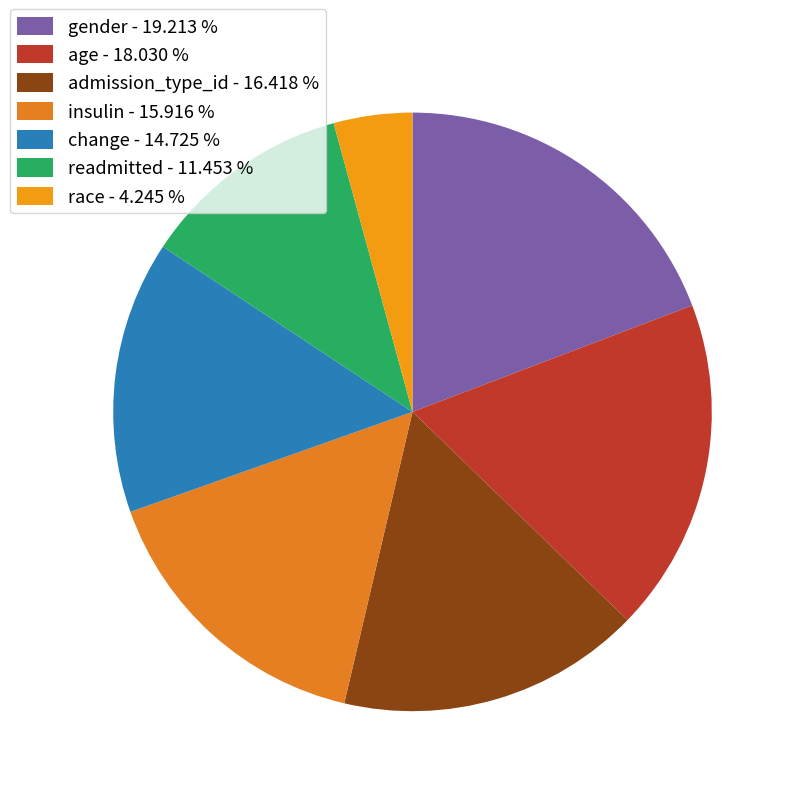

Rank the categories by value from highest to lowest.

gender, age, admission_type_id, insulin, change, readmitted, race